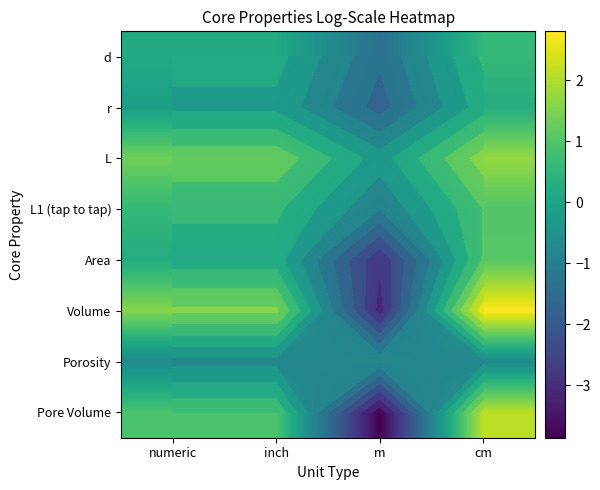

What is the total value across all series at inch?

4.1